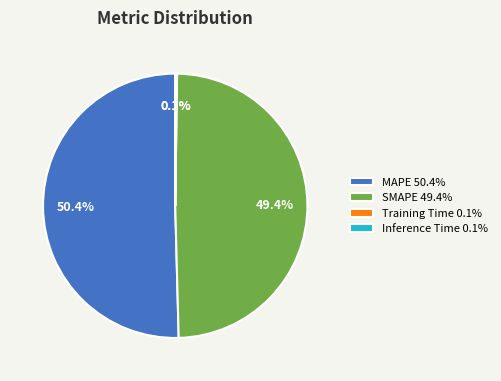

What portion of the pie excludes SMAPE?

50.6%